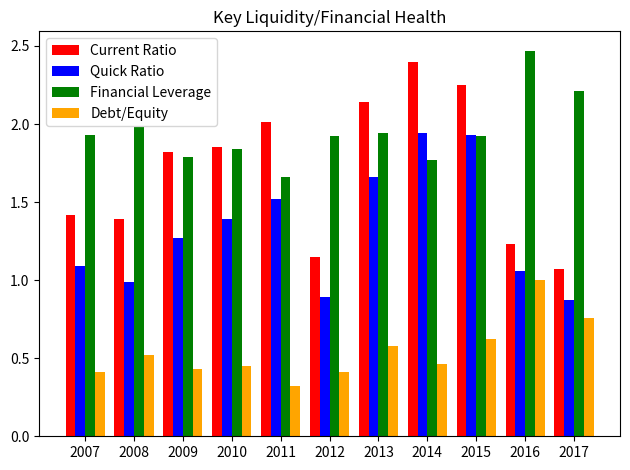

Where is Debt/Equity nearest to the value 0?

2011